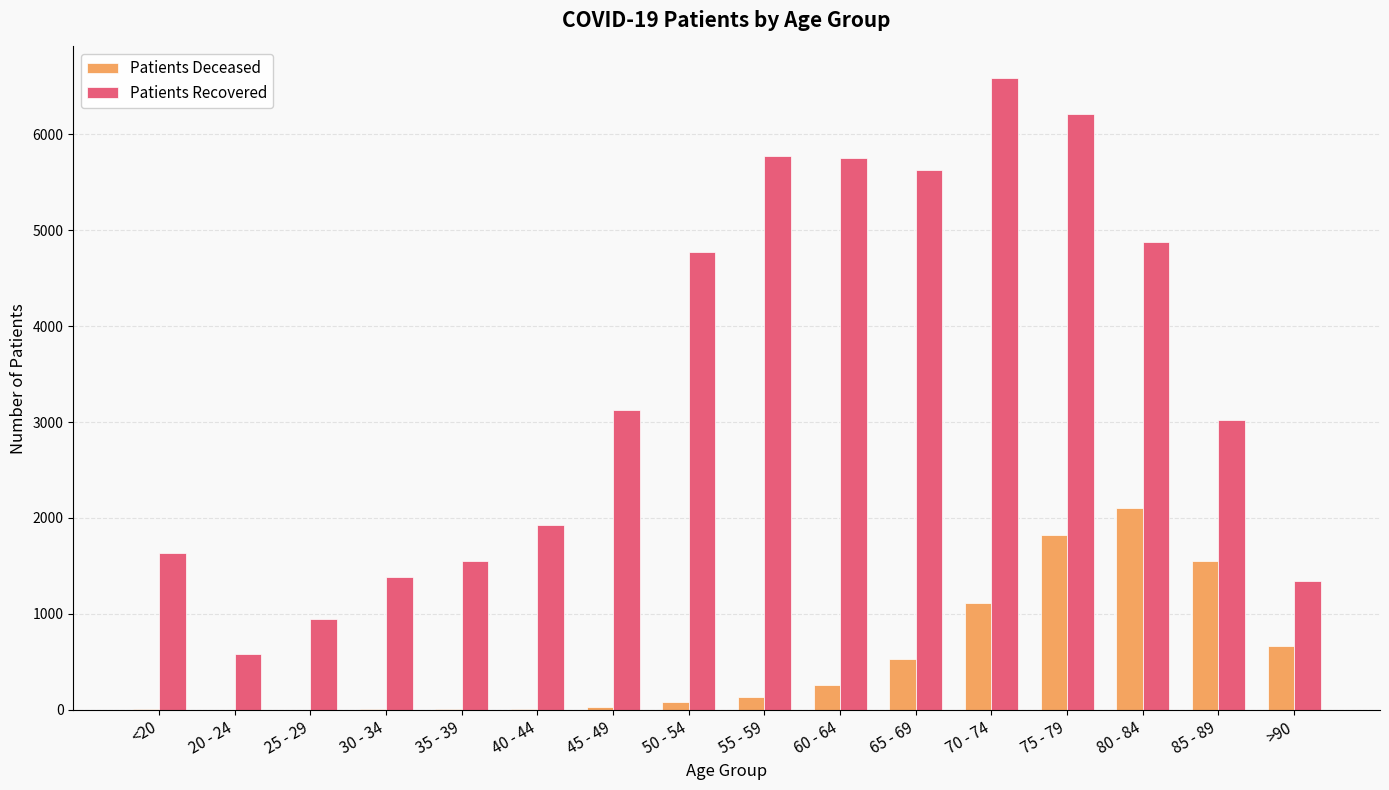

At which category does the chart reach its peak across all series?

70 - 74